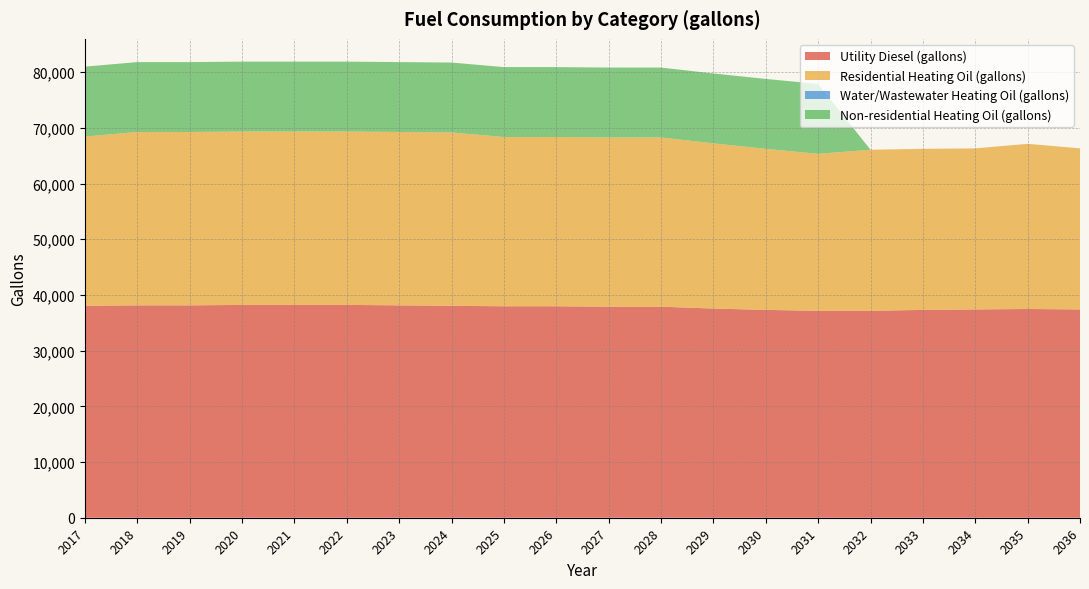

Reading left to right, list all the values displayed in this chart.

Utility Diesel (gallons): 38053.0	38134.6	38134.6	38216.3	38216.3	38216.3	38134.6	38053.0	37971.3	37971.3	37889.7	37889.7	37563.0	37318.0	37154.7	37154.7	37318.0	37399.7	37481.3	37399.7
Residential Heating Oil (gallons): 30392.2	31127.9	31127.9	31127.9	31127.9	31127.9	31127.9	31127.9	30392.2	30392.2	30392.2	30392.2	29656.6	28921.0	28185.3	28921.0	28921.0	28921.0	29656.6	28921.0
Water/Wastewater Heating Oil (gallons): 0.0	0.0	0.0	0.0	0.0	0.0	0.0	0.0	0.0	0.0	0.0	0.0	0.0	0.0	0.0	0.0	0.0	0.0	0.0	0.0
Non-residential Heating Oil (gallons): 12549.0	12549.0	12549.0	12549.0	12549.0	12549.0	12549.0	12549.0	12549.0	12549.0	12549.0	12549.0	12549.0	12549.0	12549.0	0.0	0.0	0.0	0.0	0.0